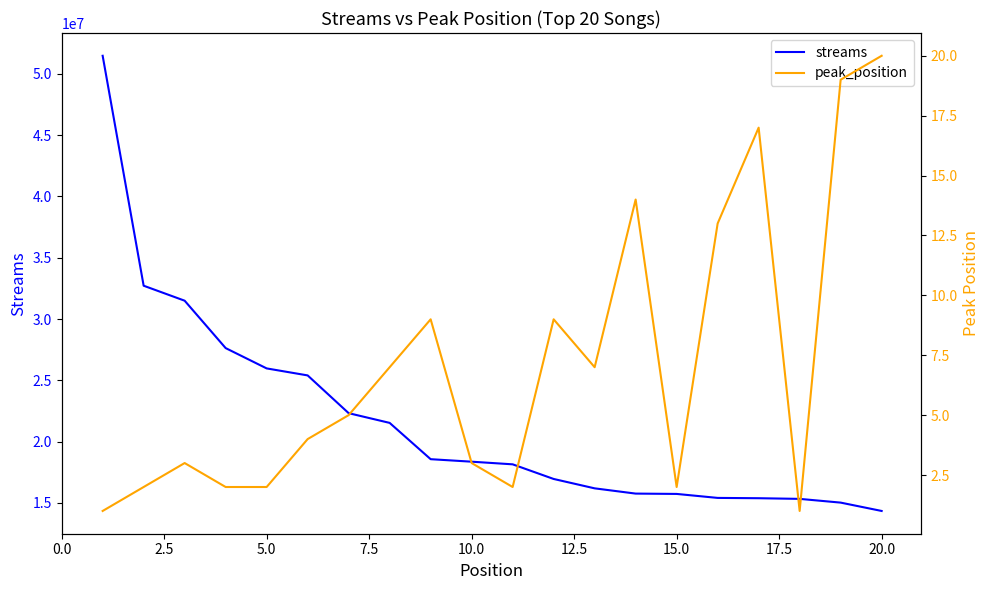

How many lines are shown in the chart?

2